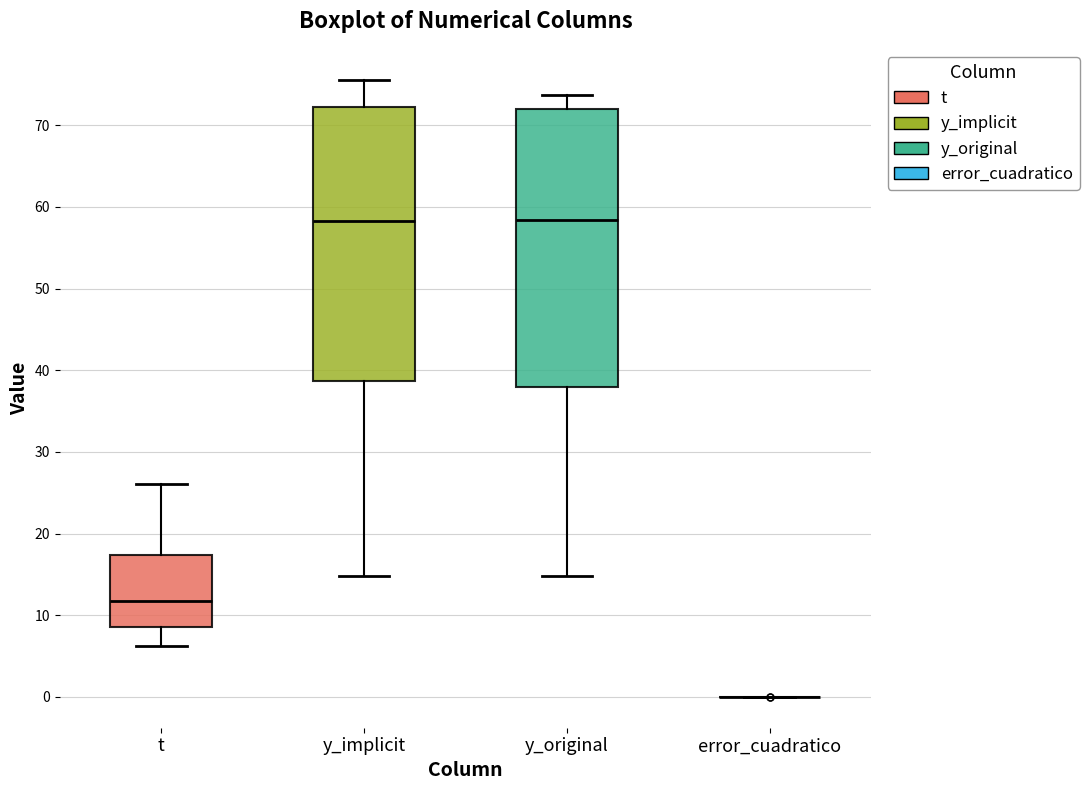

Where does the median line of the box for t sit on the y-axis? The values are not printed on the chart, so give them approximately, as read against the axis.

12